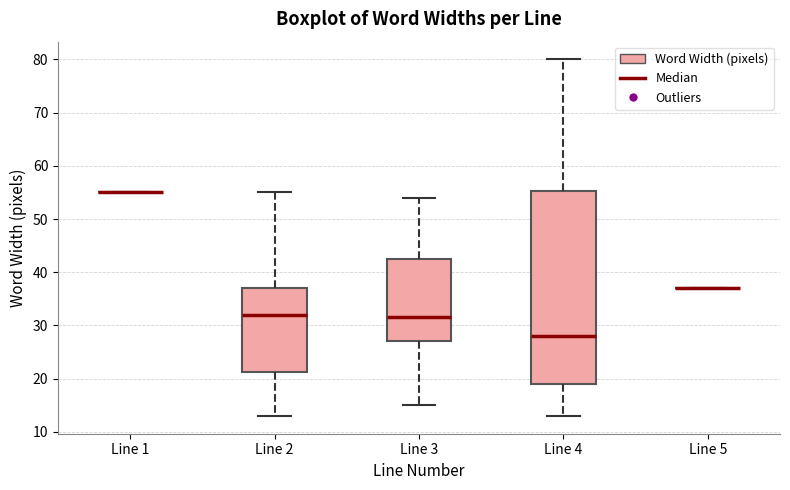

Reading left to right, read every box against the y-axis: the position of its median line, the range the box covers, and the ends of its whiskers. The values are not printed on the chart, so give them approximately, as read against the axis.

Line 1: box collapsed to a line at 55, whiskers 55 to 55
Line 2: median 32, box 21 to 37, whiskers 13 to 55
Line 3: median 32, box 27 to 43, whiskers 15 to 54
Line 4: median 28, box 19 to 55, whiskers 13 to 80
Line 5: box collapsed to a line at 37, whiskers 37 to 37